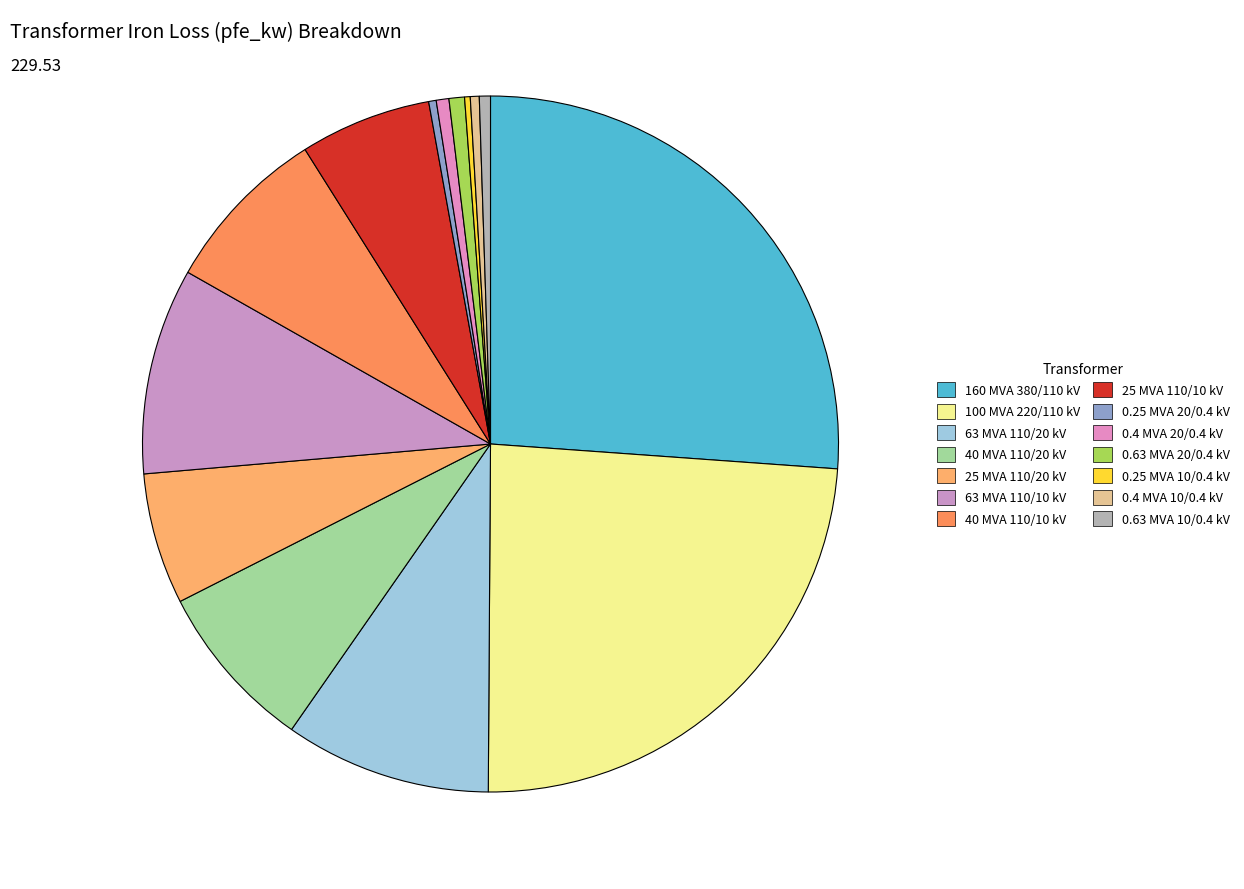

Count the number of slices in the pie.

14